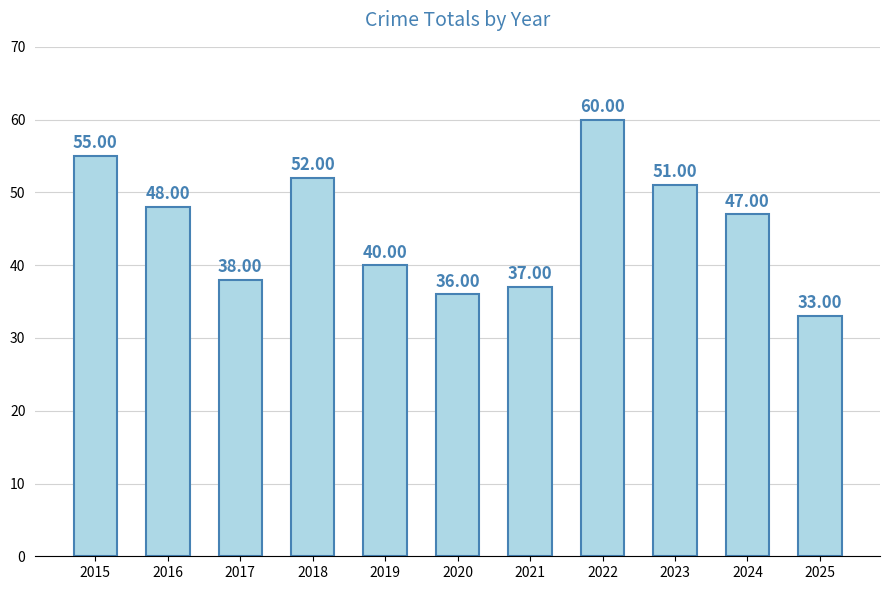

What is the value of the 5th bar from the left?

40